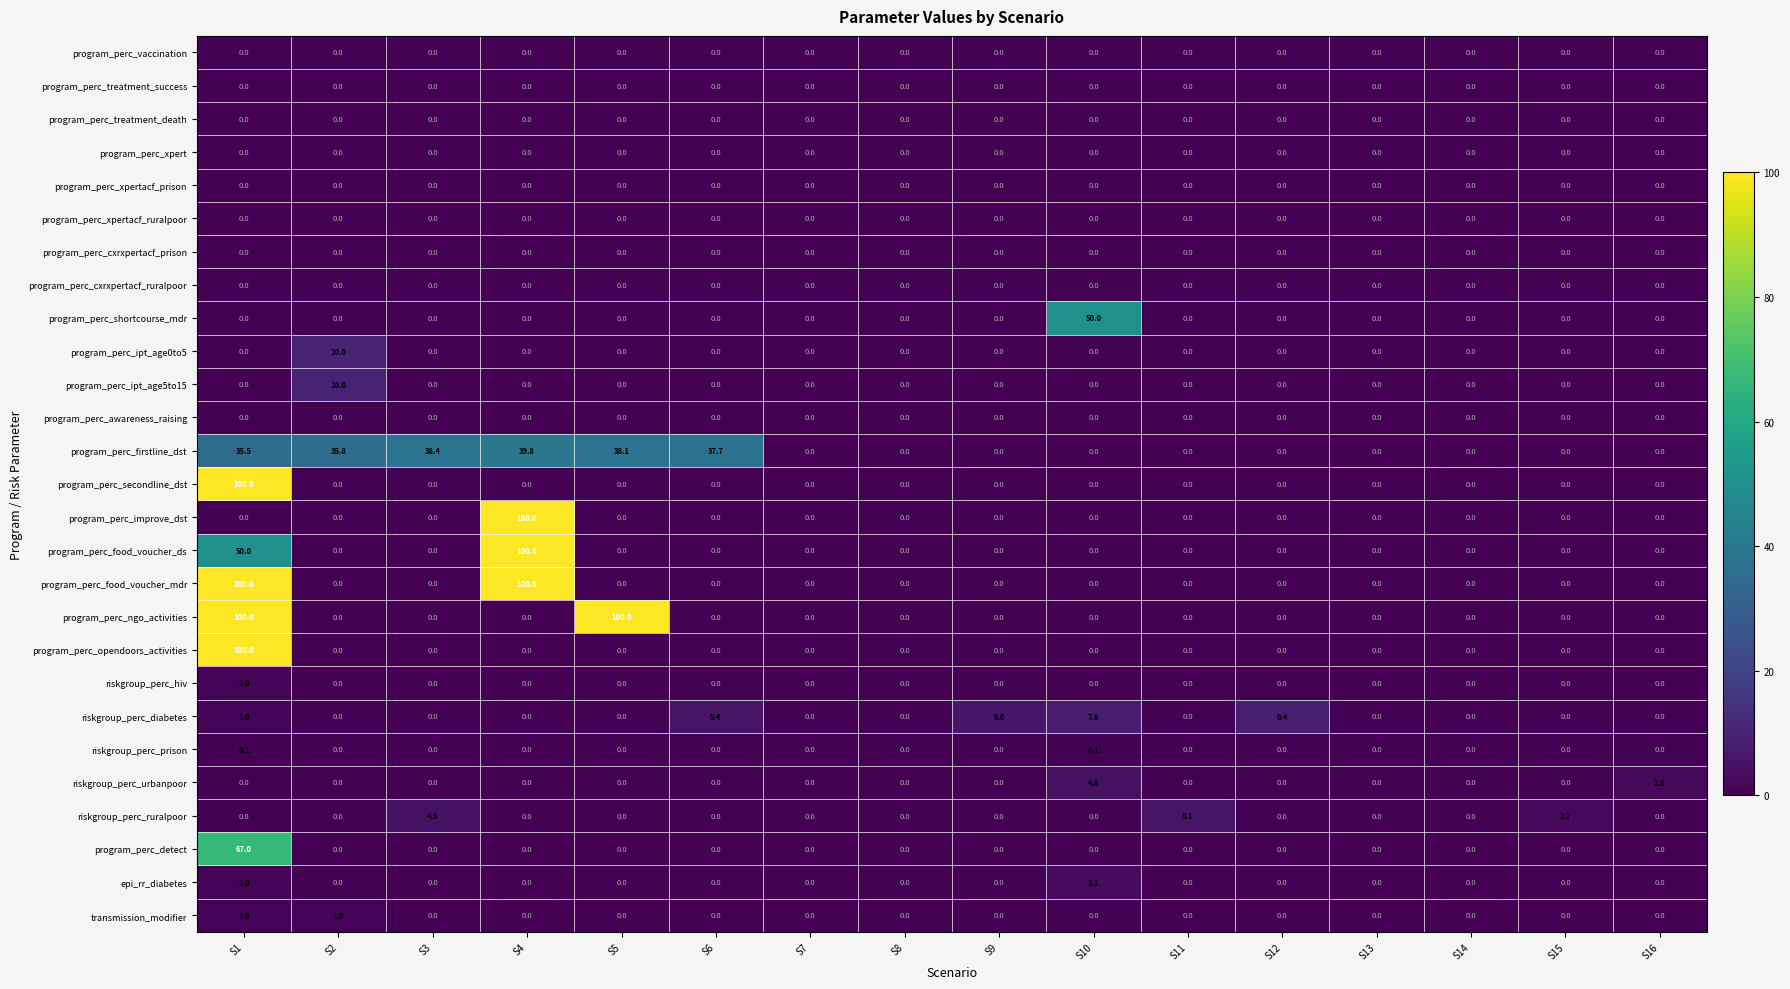

Between S5 and S8, which series saw the biggest shift?

program_perc_ngo_activities